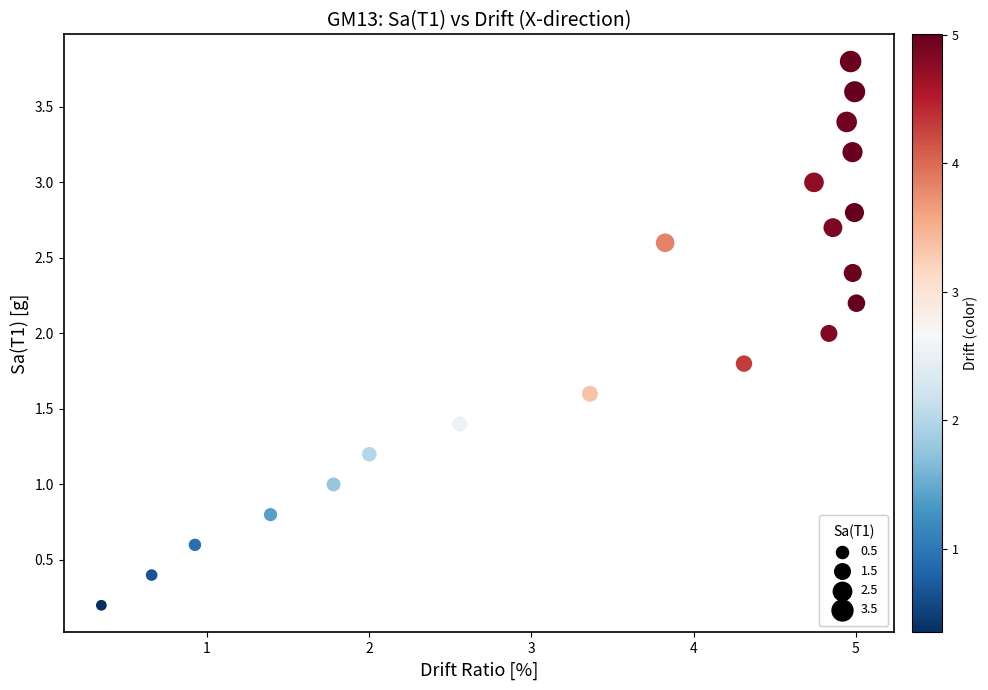

What is the range of X values (max minus min)?

4.7